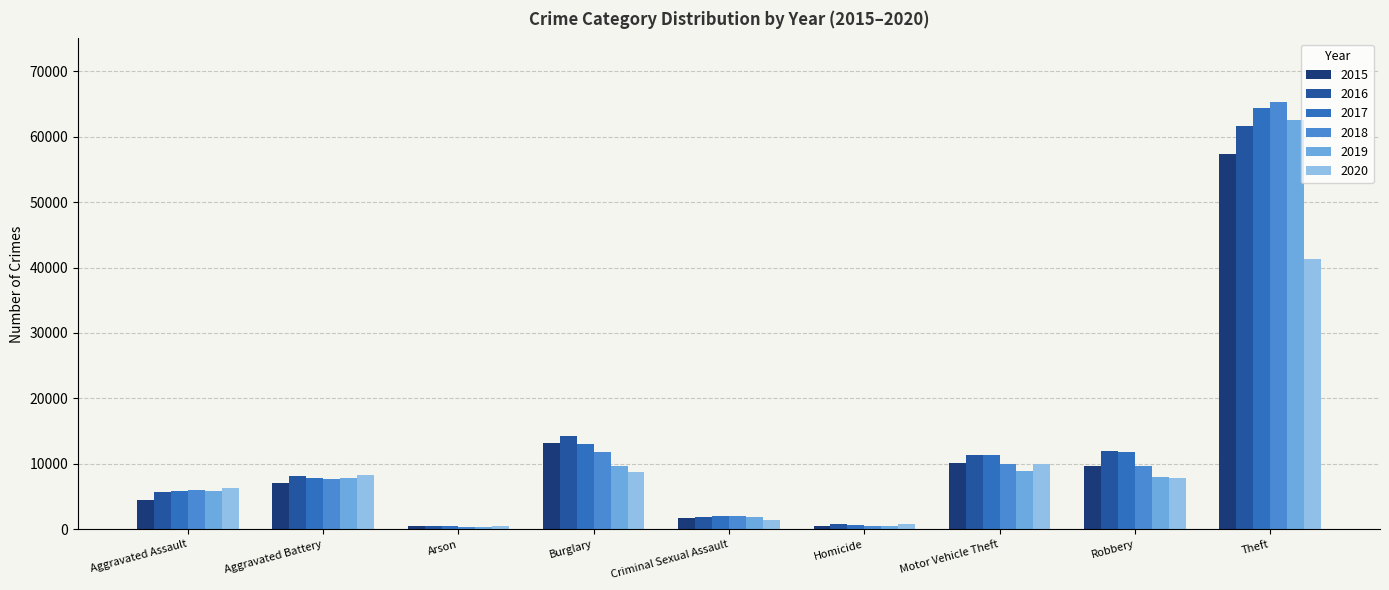

What are all the series names shown in the legend?

2015, 2016, 2017, 2018, 2019, 2020